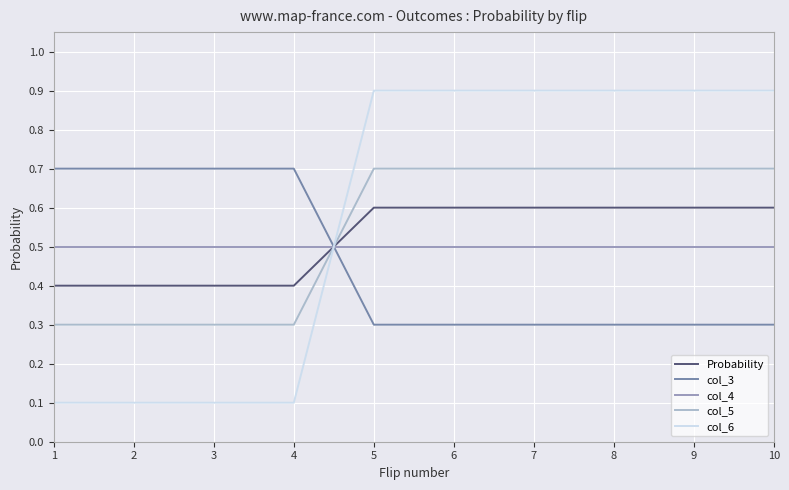

Where do col_5 and col_6 first cross each other?

4 and 5